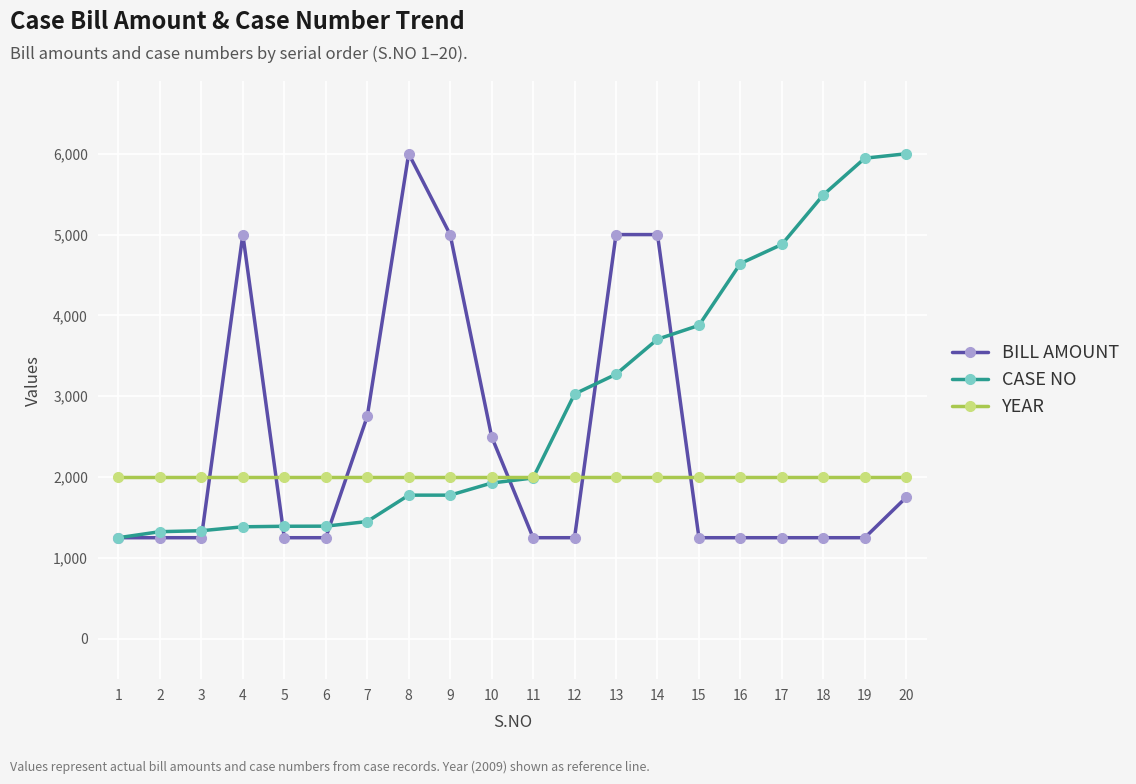

Which series ends up on top after the final intersection of CASE NO and YEAR?

CASE NO